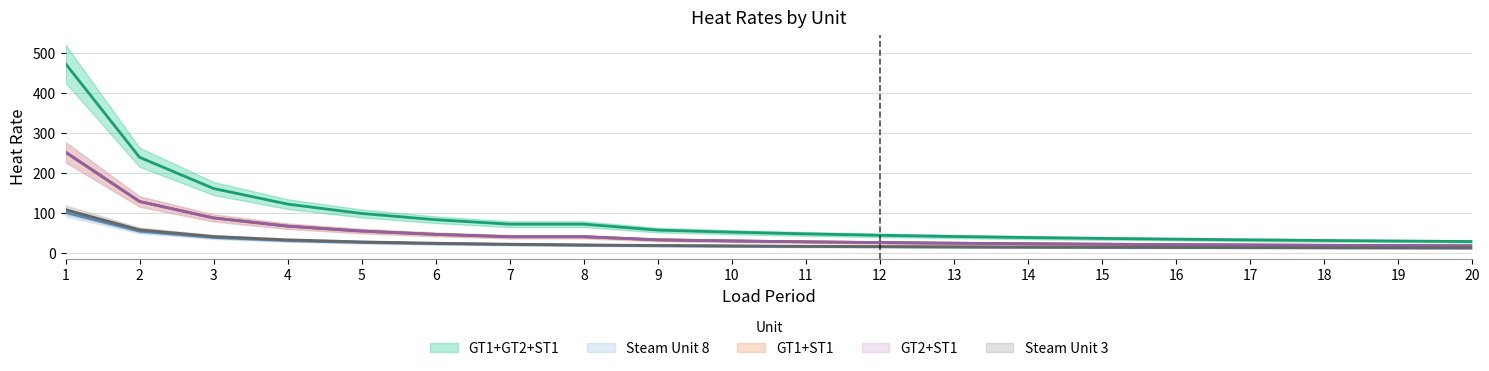

What is the difference between the maximum and second lowest values in the Steam Unit 3 series?

95.1